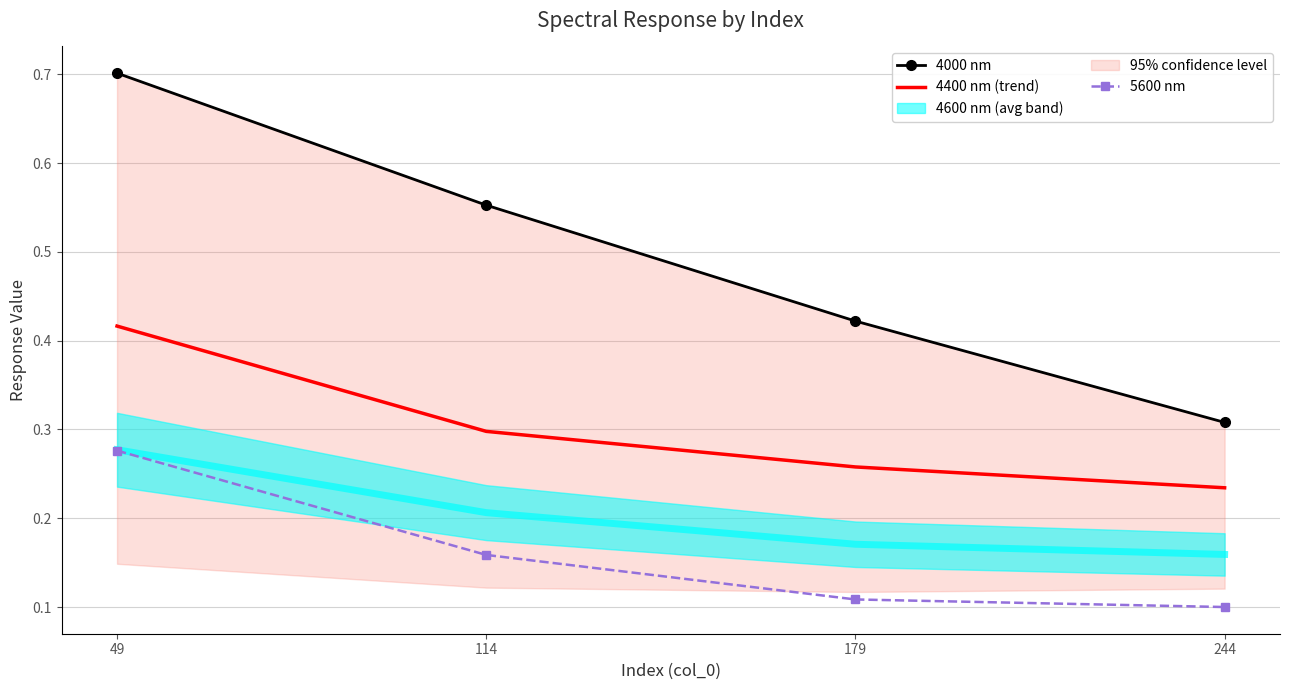

At which category is the sum across all series the highest?

49